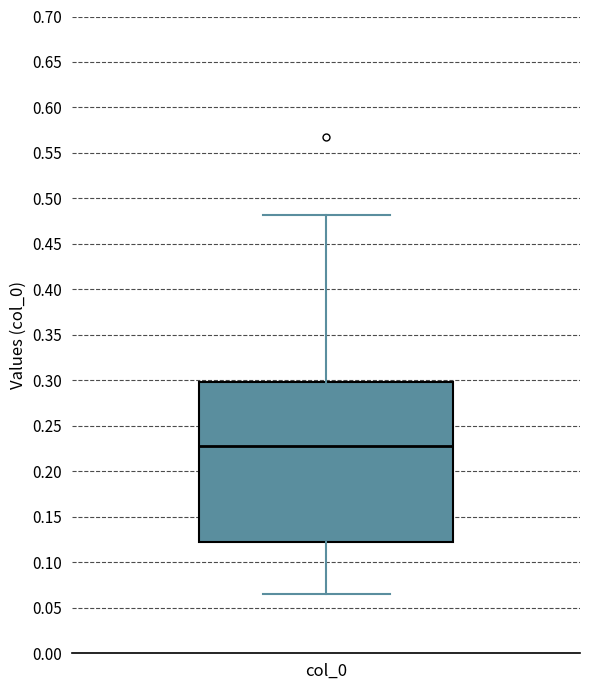

Read this box plot against the y-axis: the position of the median line, the range covered by the box, and the ends of both whiskers. The values are not printed on the chart, so give them approximately, as read against the axis.

median 0.225, box 0.120 to 0.300, whiskers 0.065 to 0.480